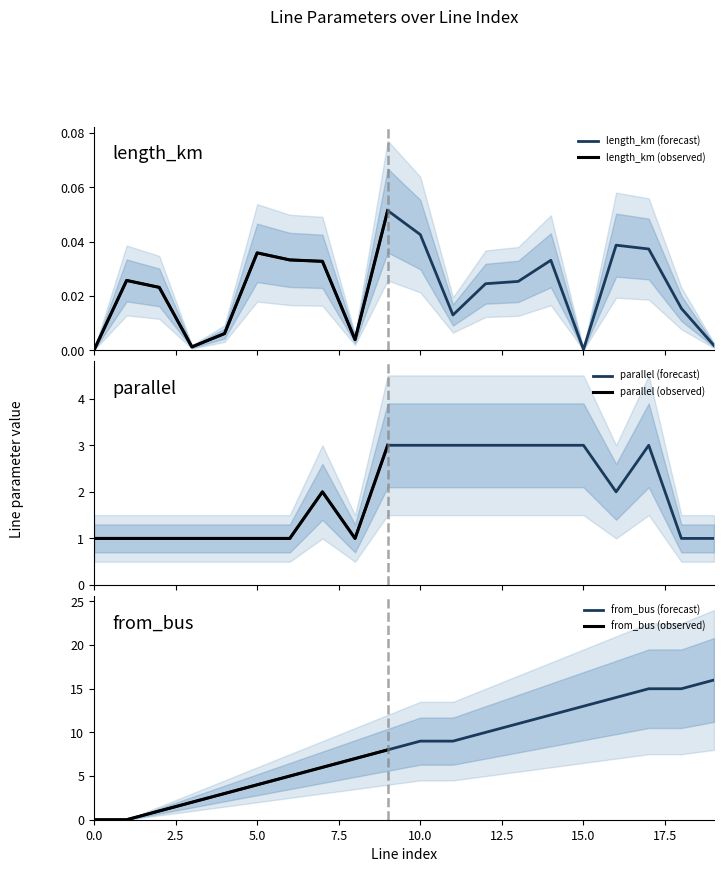

Is it true that parallel equals 0.7 at 16?

False